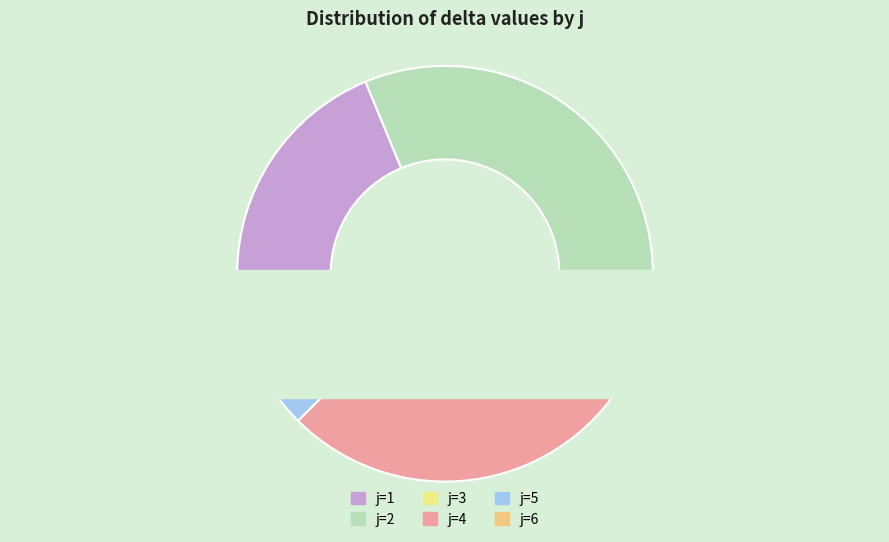

Do 5 and 2 together represent more than half of the pie?

No